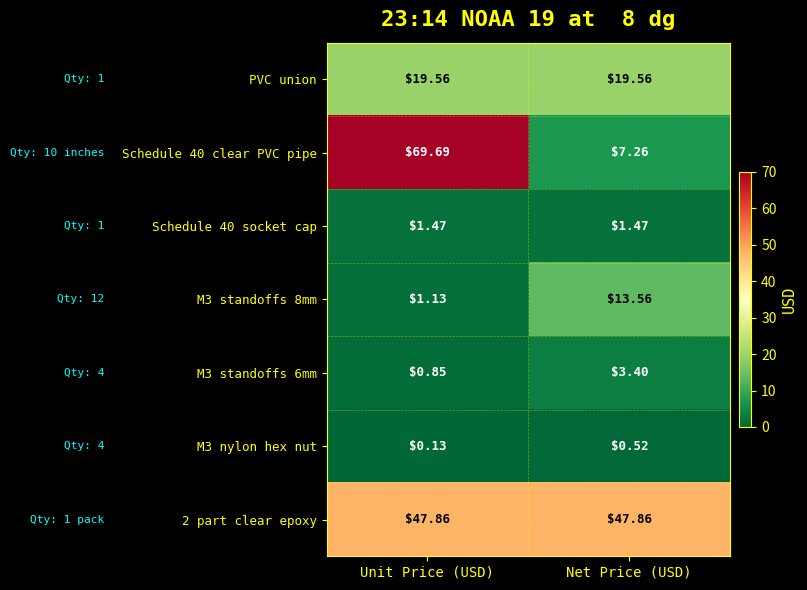

Which series has the largest total across all categories?

2 part clear epoxy